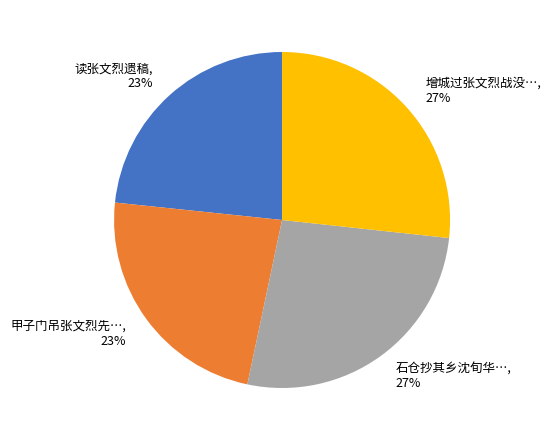

Count the number of slices in the pie.

4